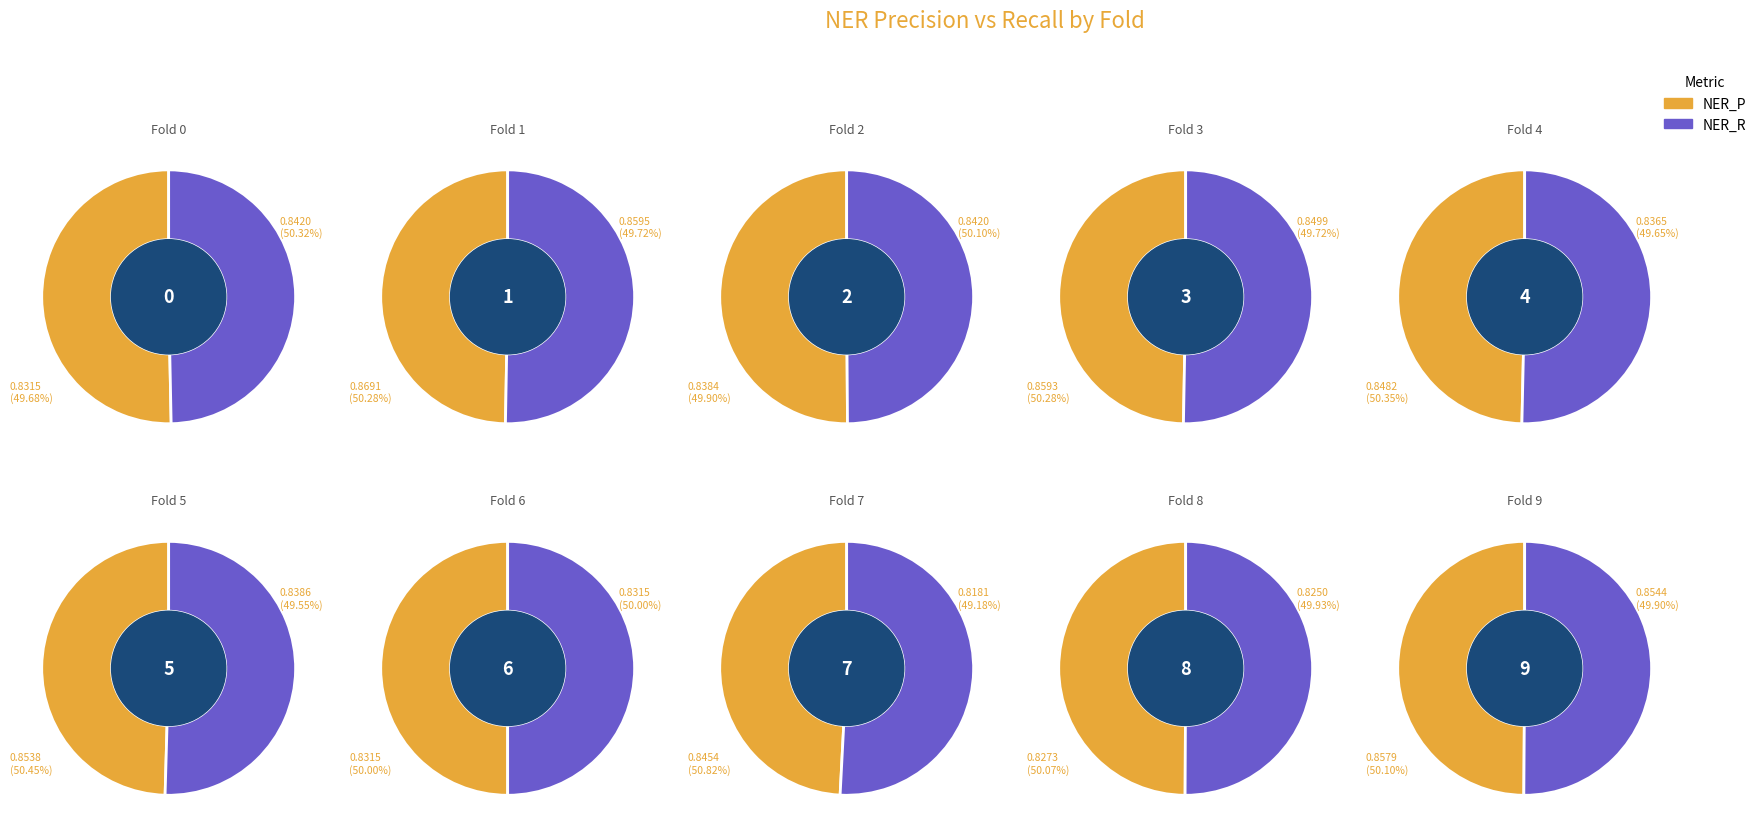

Does any single category account for the majority?

No